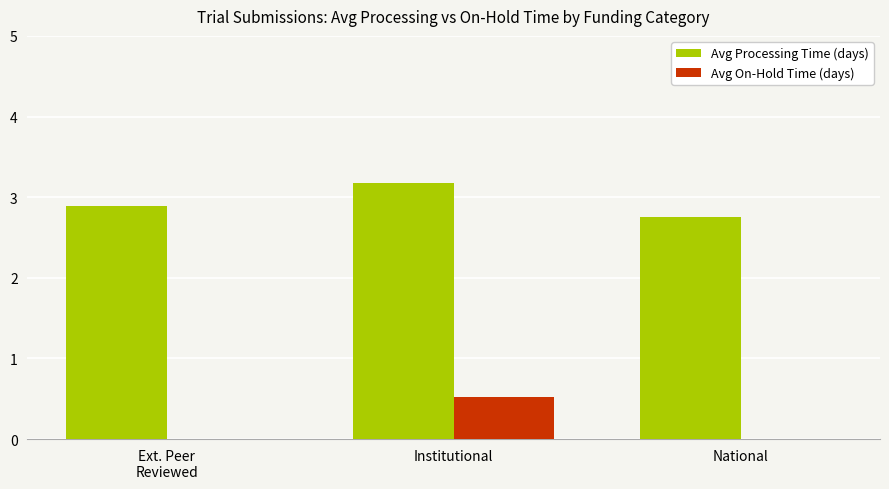

Is the value of Avg Processing Time (days) at National greater than the value of Avg On-Hold Time (days) at National?

Yes